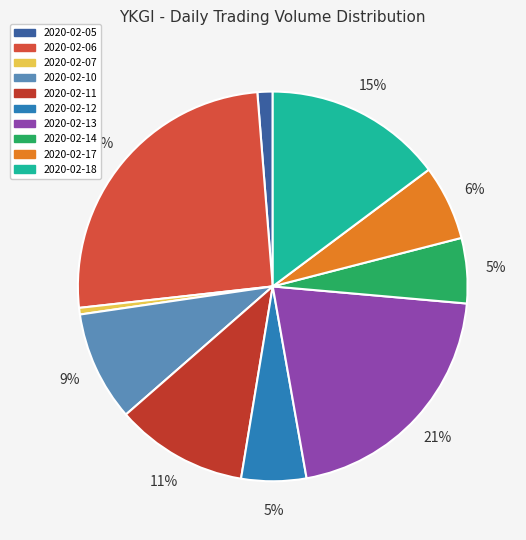

Approximately how many times larger is the value at 2020-02-05 compared to 2020-02-07?

2.3